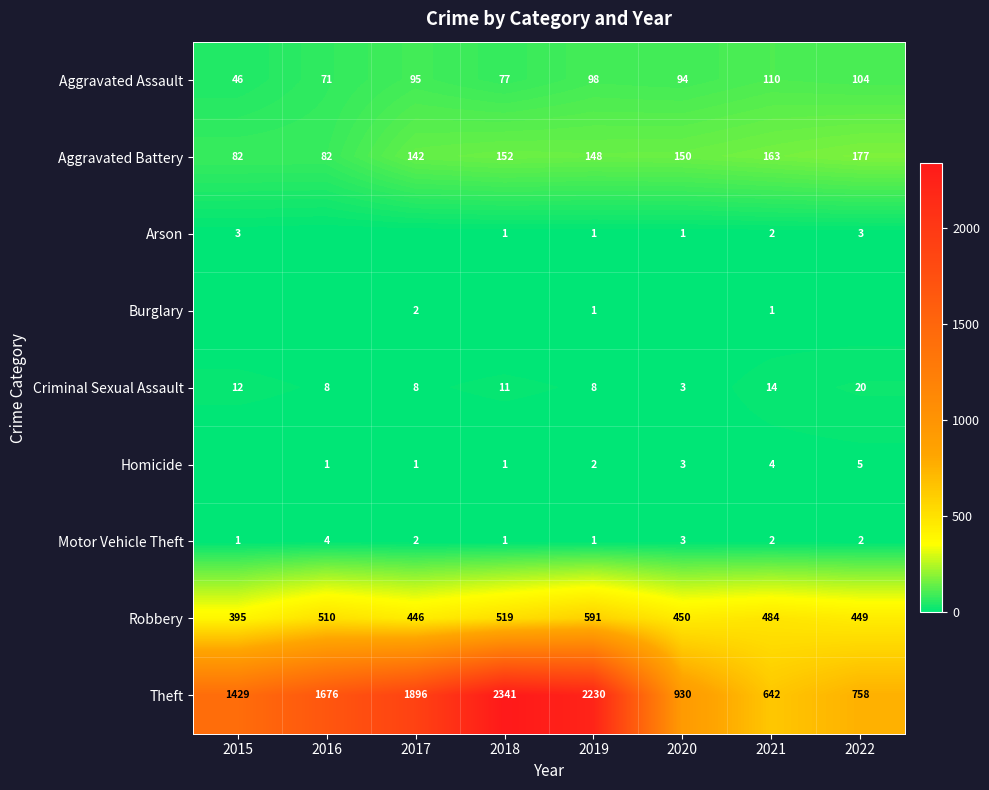

What is the lowest value of the Criminal Sexual Assault series?

3